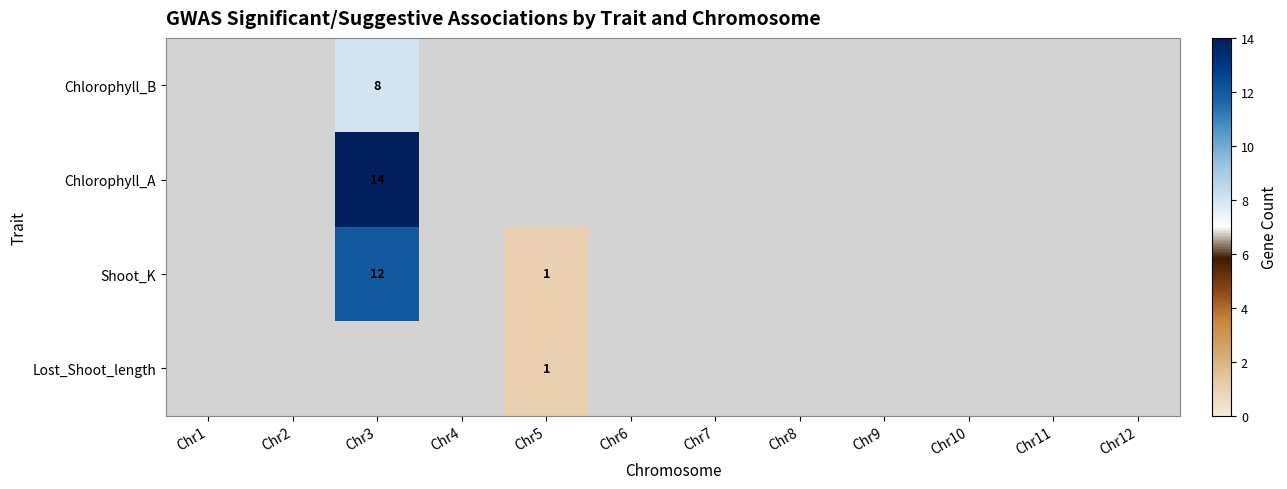

The Chlorophyll_B series shows 8 at Chr3. True or false?

True